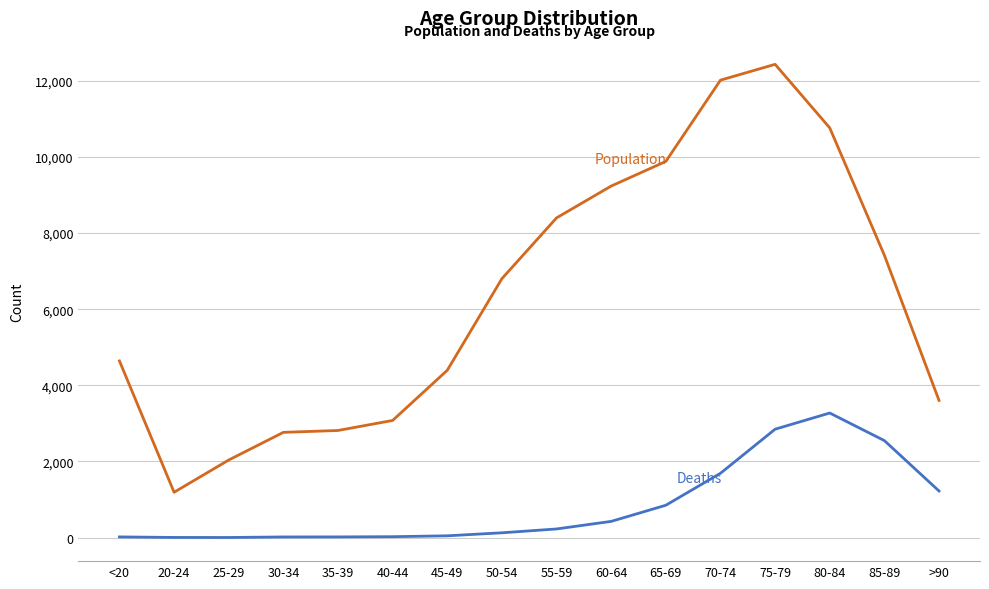

What is the greatest value displayed?

12434